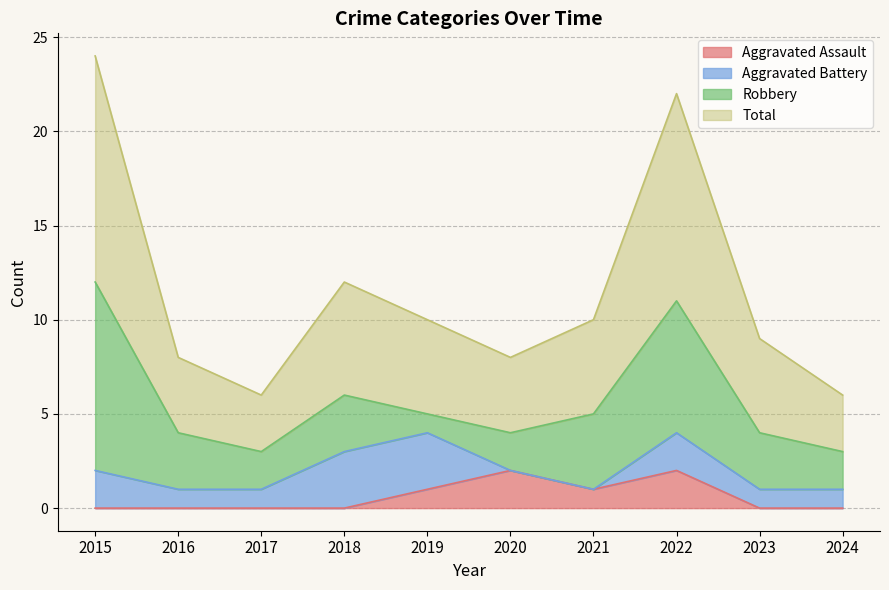

What is the difference between the highest and lowest values at 2023?

9